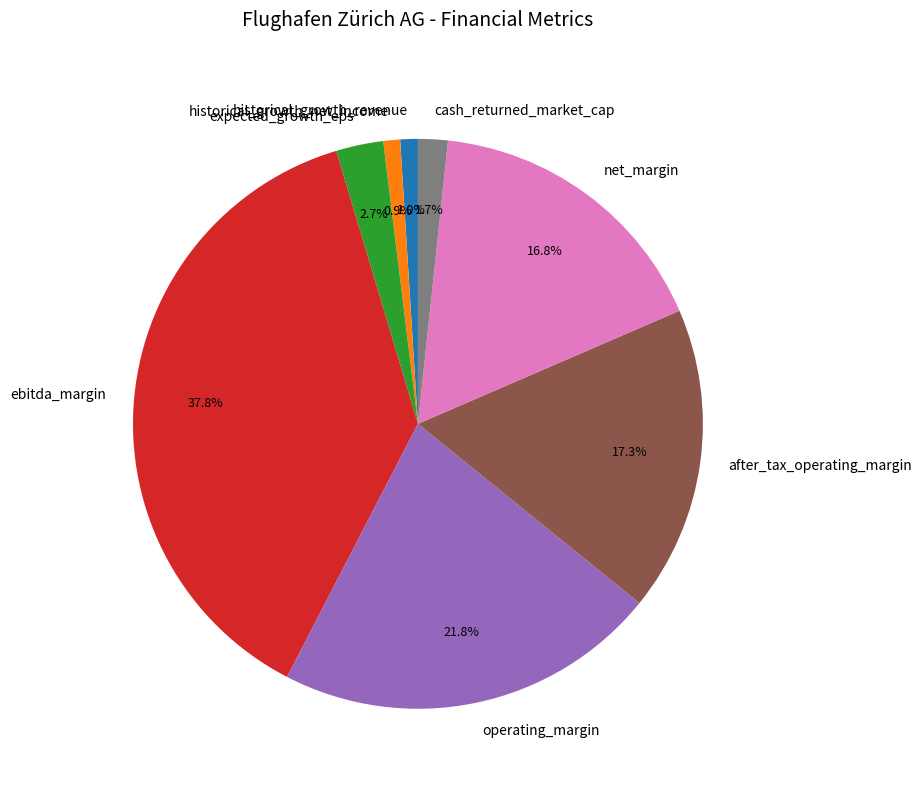

The operating_margin slice represents 33% of the pie. True or false?

False